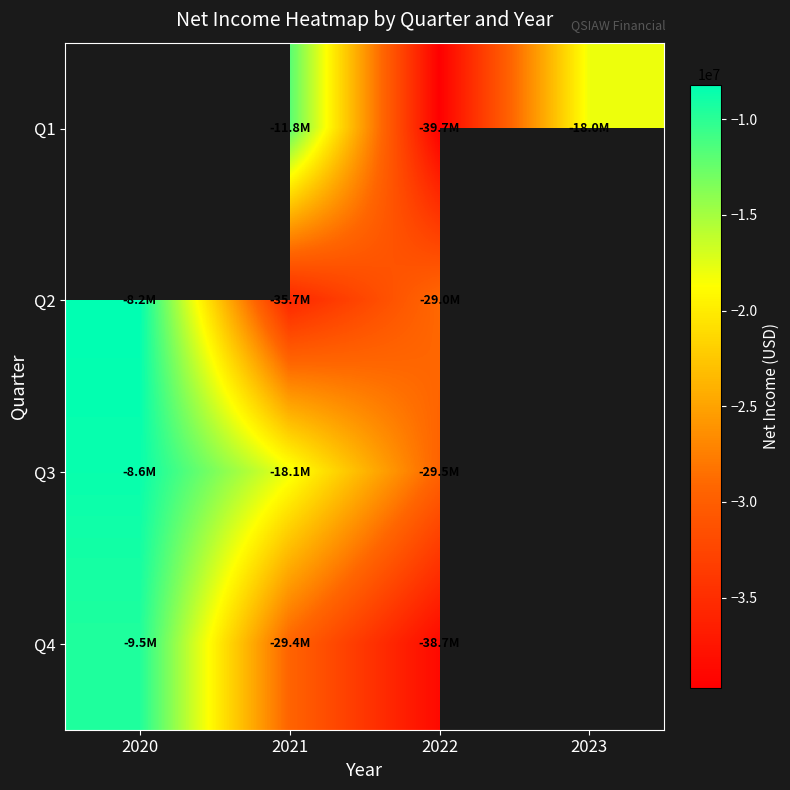

At which label does Q4 first exceed -29422000?

2020